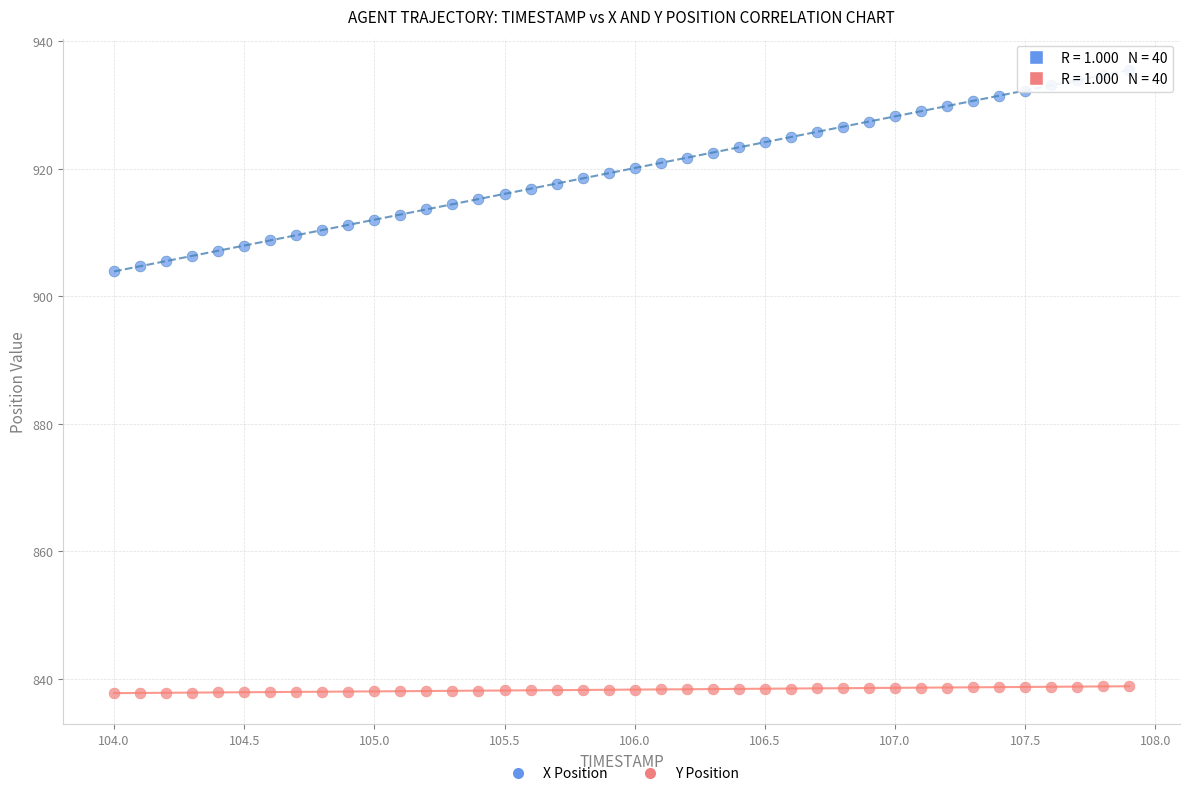

Across all data points, what is the range of Y values (max minus min)?

97.8